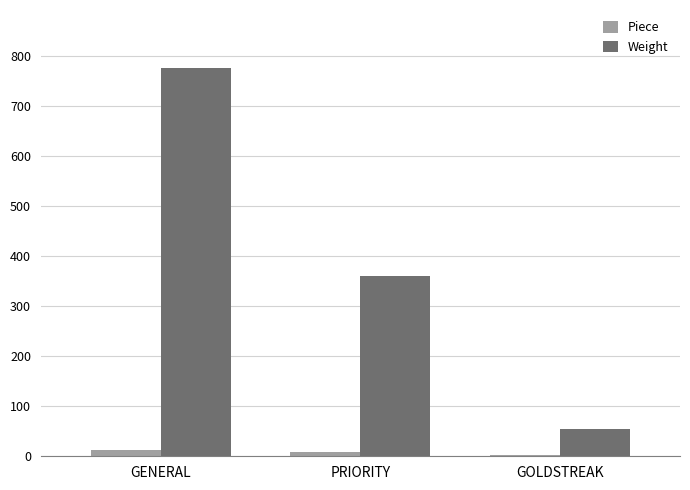

At which category is the sum across all series the highest?

GENERAL